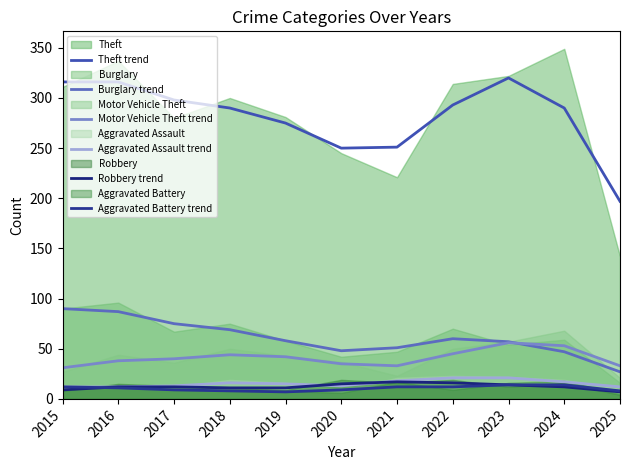

What is the difference between the second highest and second lowest values in the Robbery trend series?

7